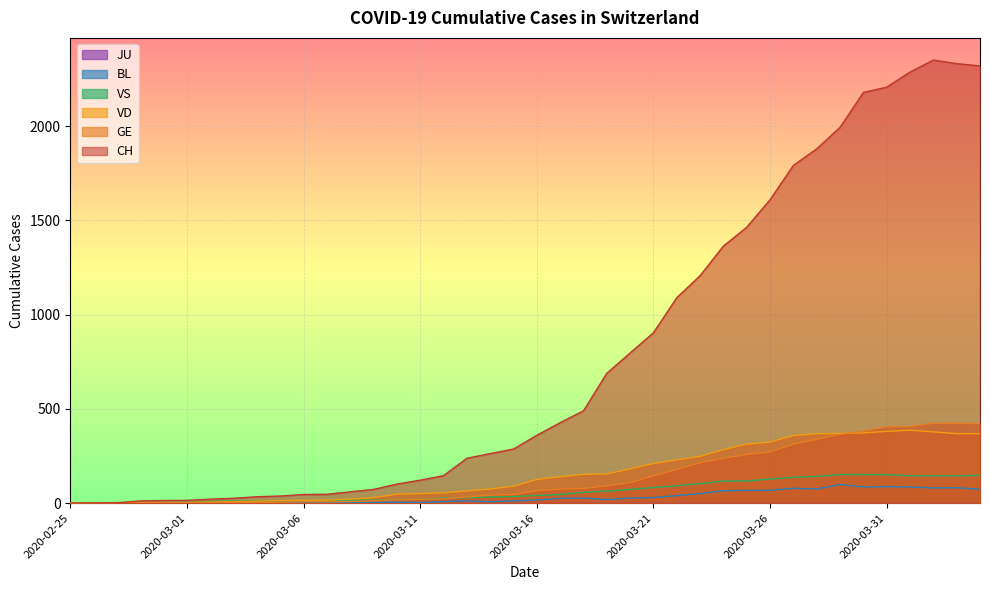

What is the total value across all series at 2020-03-16?

610